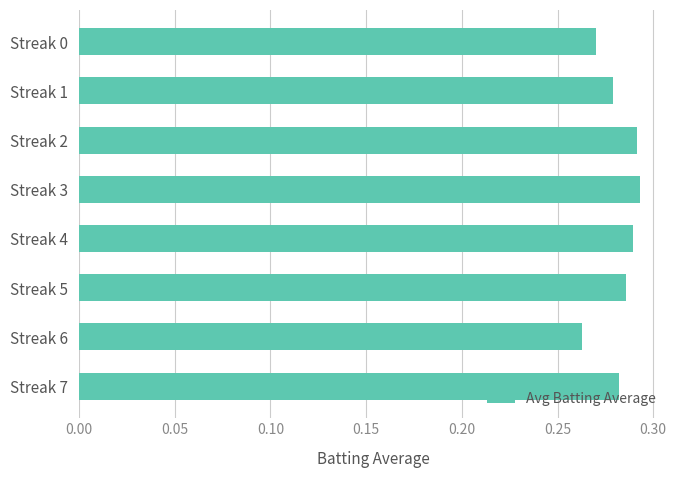

At which category does the chart reach its minimum across all series?

Streak 6